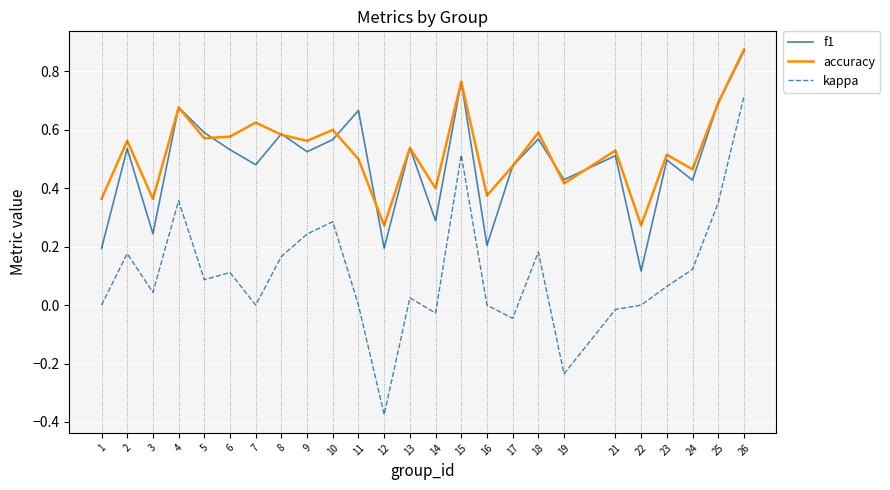

At which category is the sum across all series the highest?

26